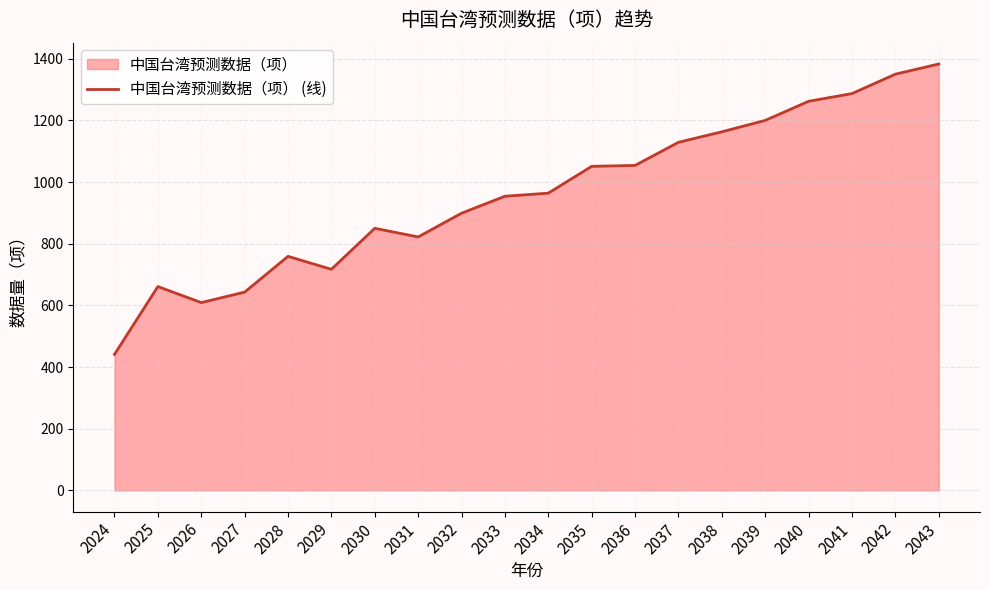

What is the difference between the maximum and second lowest values?

774